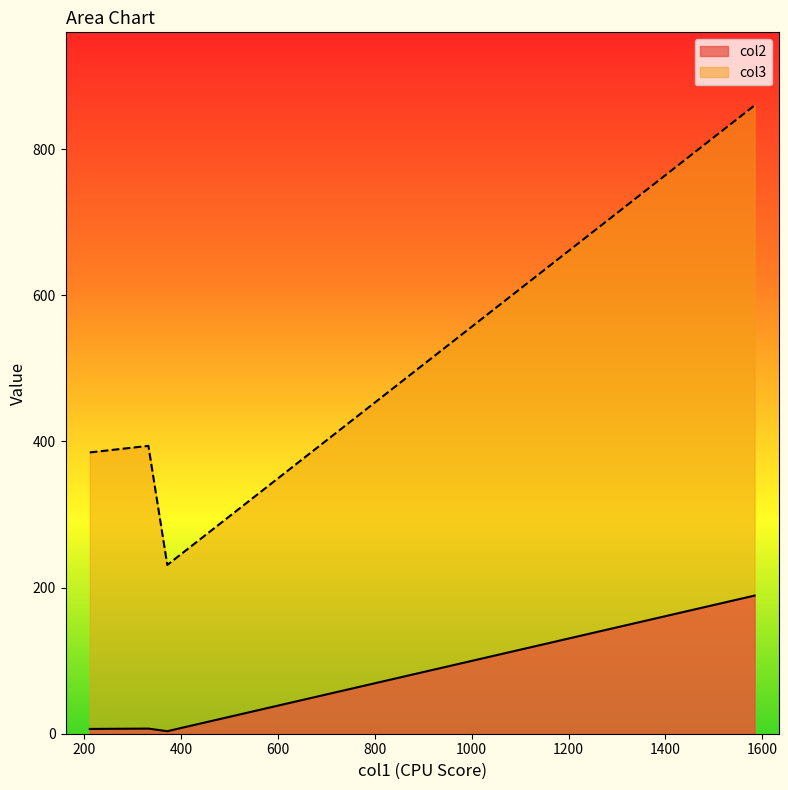

Which category has the lowest value across all series?

372